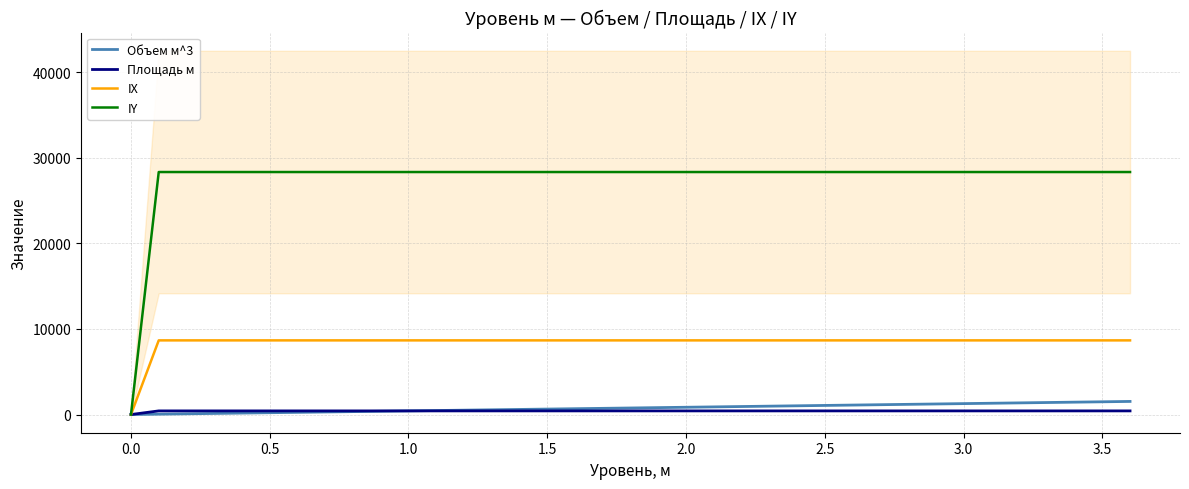

What is the average value of the IX series?

8430.8